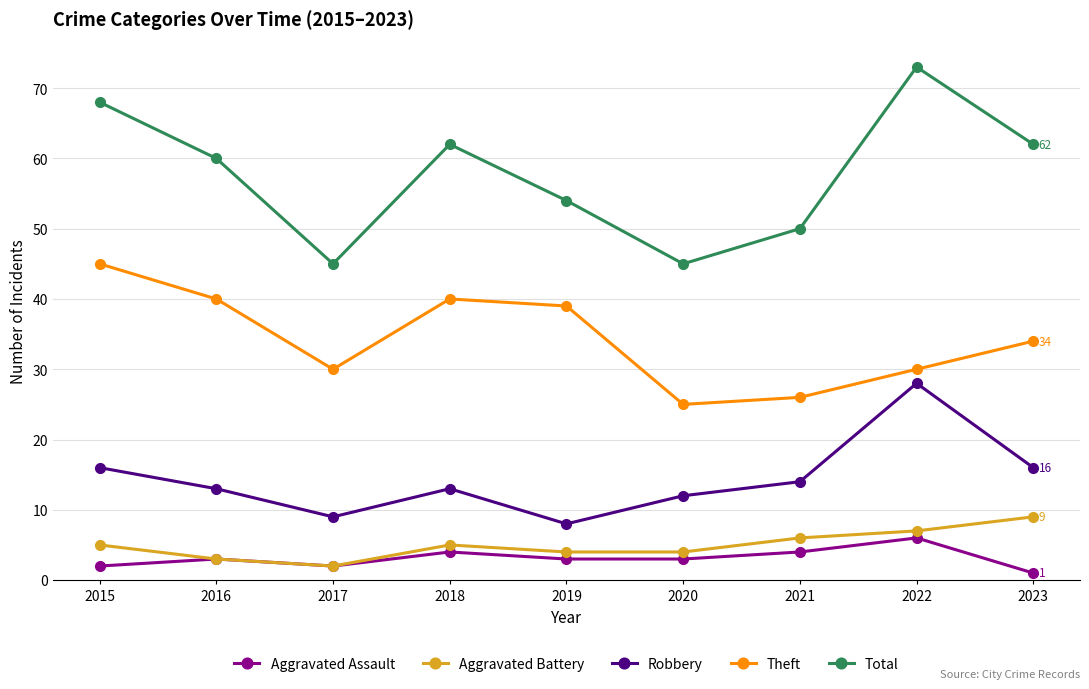

What is the difference between the highest and lowest values at 2019?

51